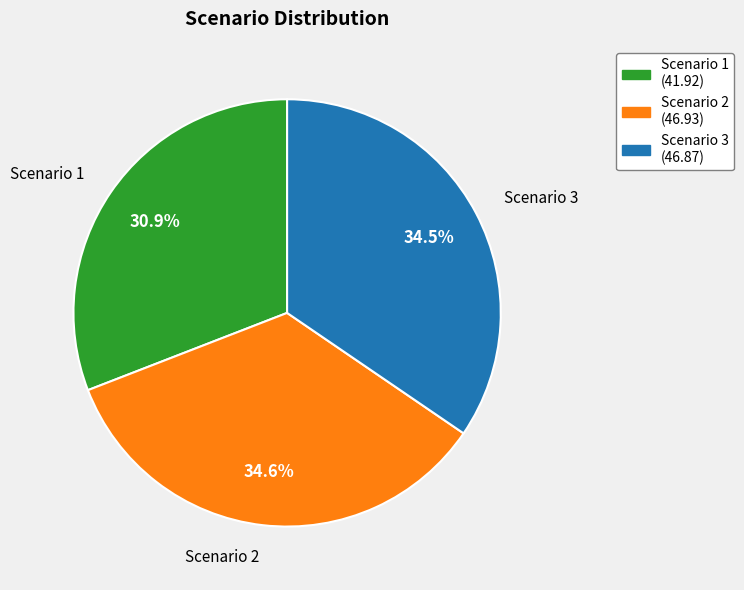

Between Scenario 2 and Scenario 1, which is larger?

Scenario 2